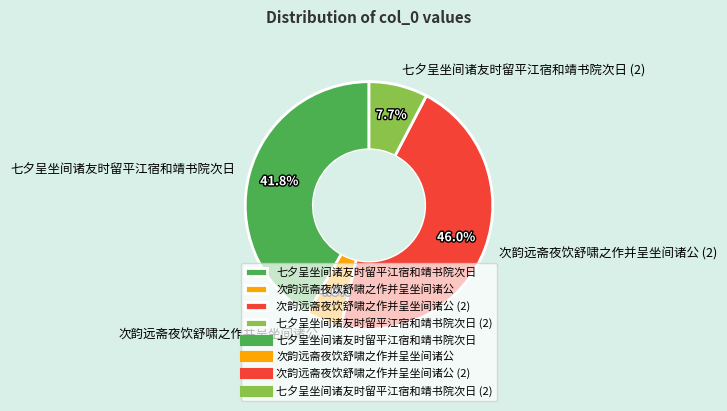

Between 七夕呈坐间诸友时留平江宿和靖书院次日 and 次韵远斋夜饮舒啸之作并呈坐间诸公, which is larger?

七夕呈坐间诸友时留平江宿和靖书院次日